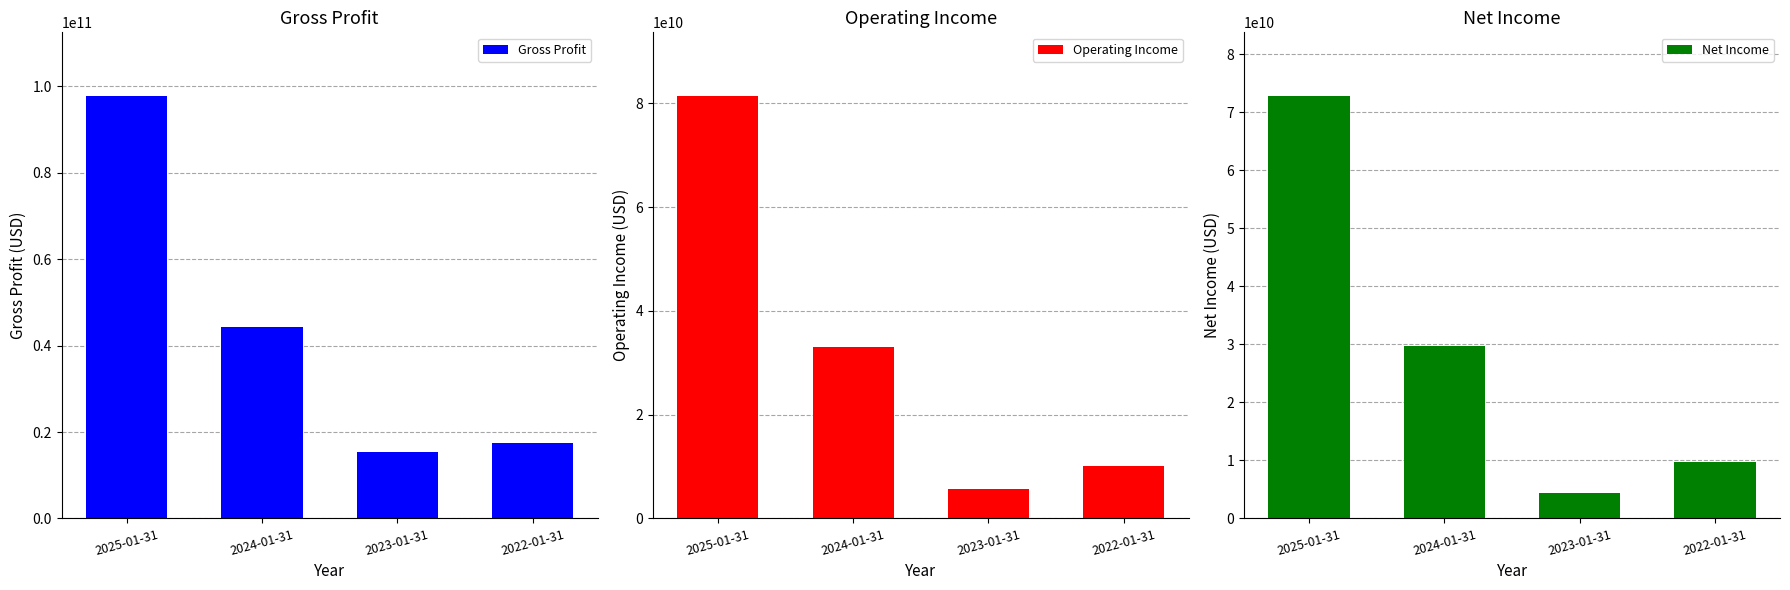

Rank the series by their maximum value, from lowest to highest.

Net Income, Operating Income, Gross Profit